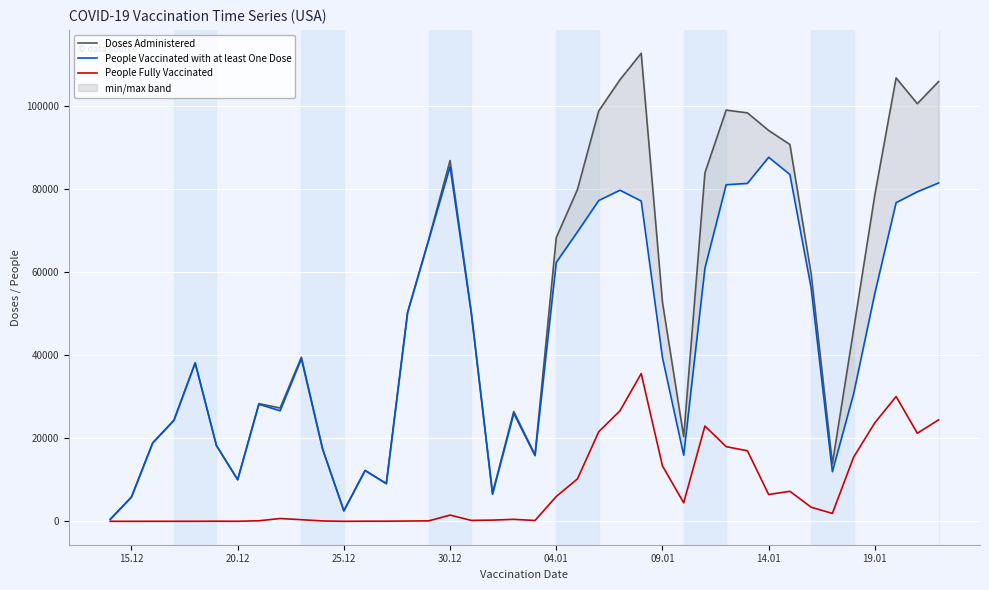

Is it true that Doses Administered equals 140755 at 30?

False